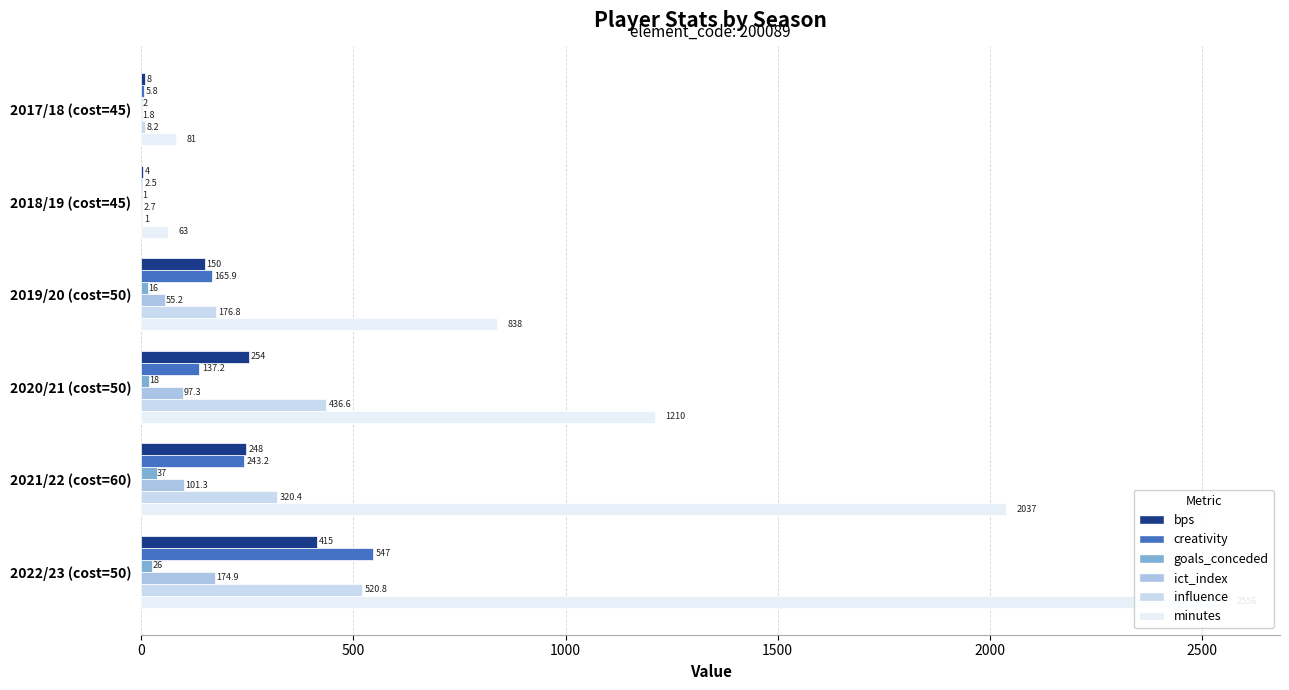

Are the bars grouped side by side (vs. stacked)?

Yes